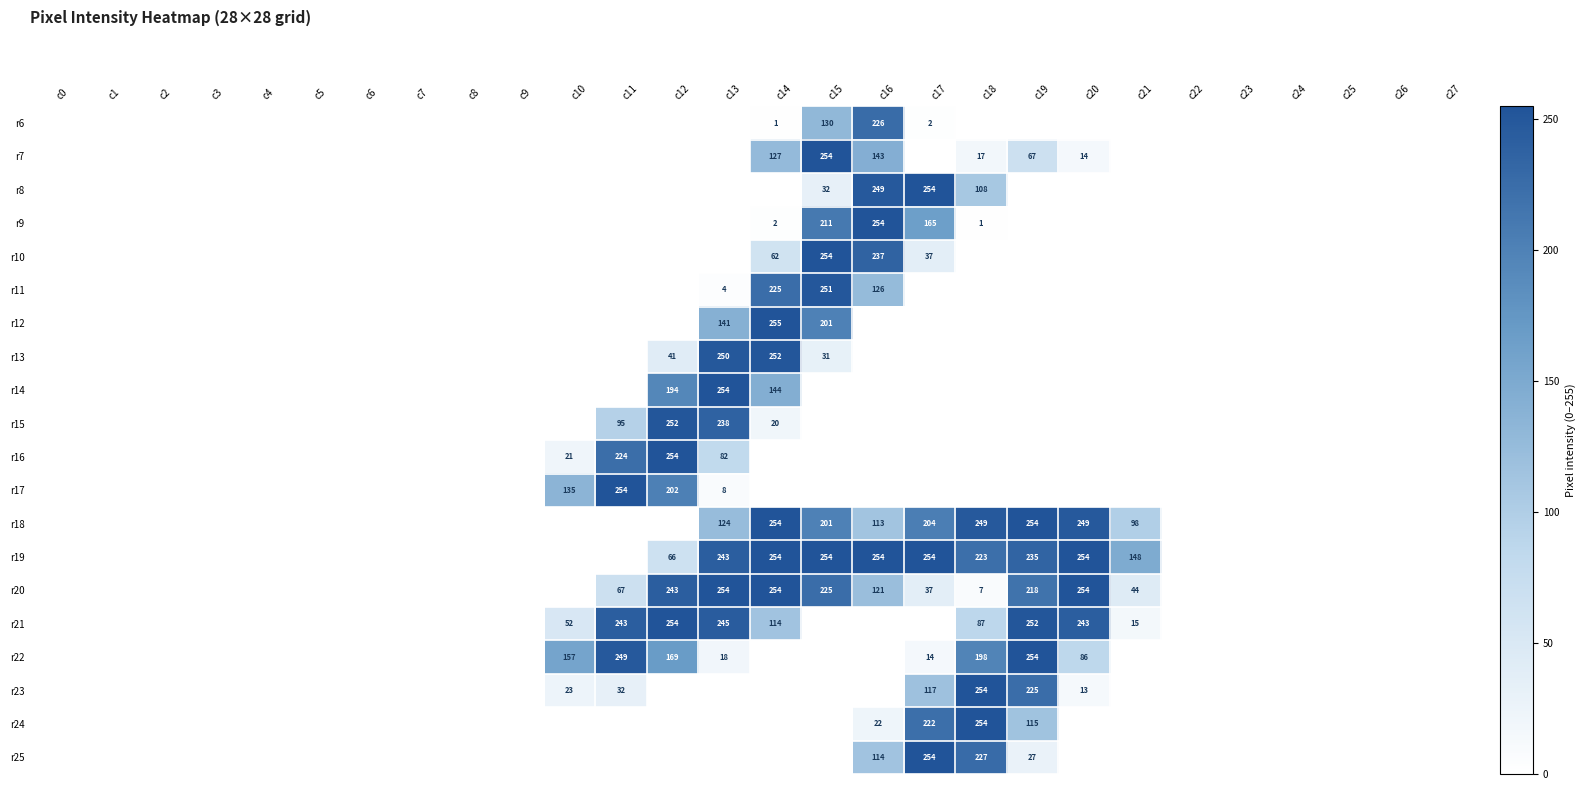

True or false: r6 has a value of 1 at c17.

False